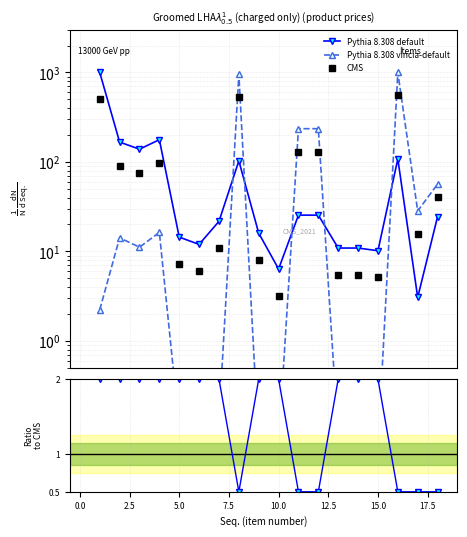

Rank the series by their maximum value, from highest to lowest.

Pythia 8.308 default, Pythia 8.308 vincia-default, CMS, Ratio default